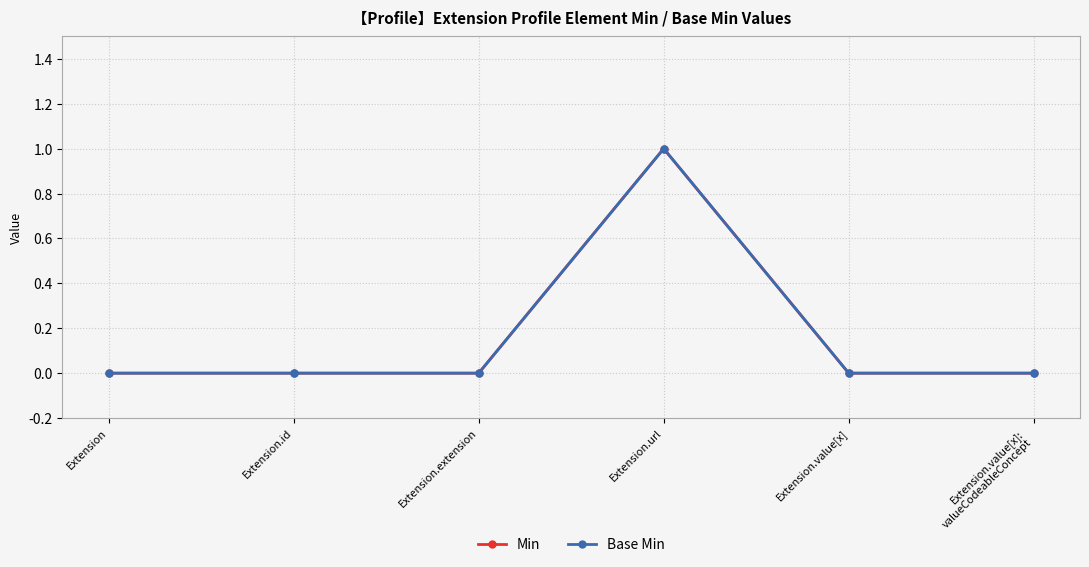

Does the chart have visible grid lines?

Yes